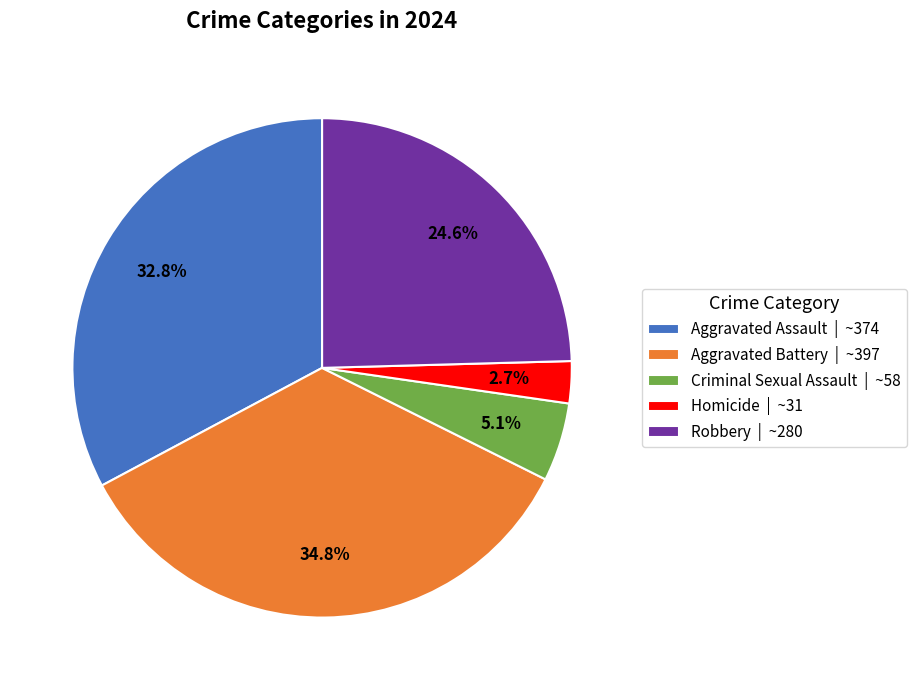

Is it true that Aggravated Assault is 26% of the pie?

False